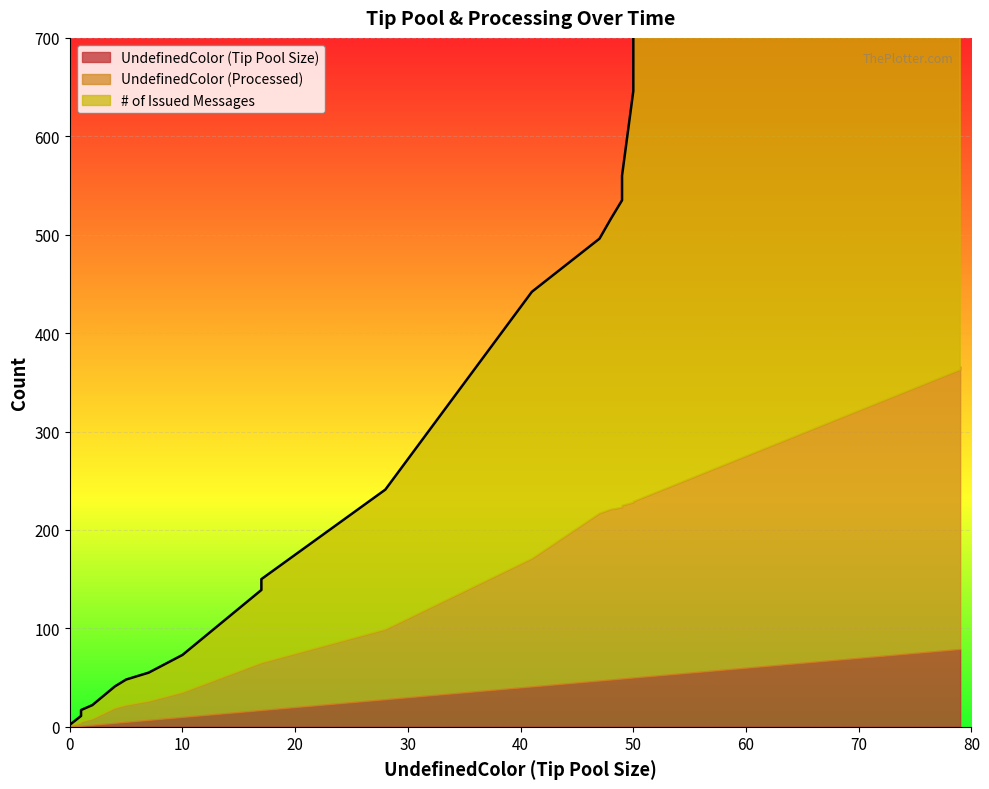

What is the average value of the UndefinedColor (Tip Pool Size) series?

30